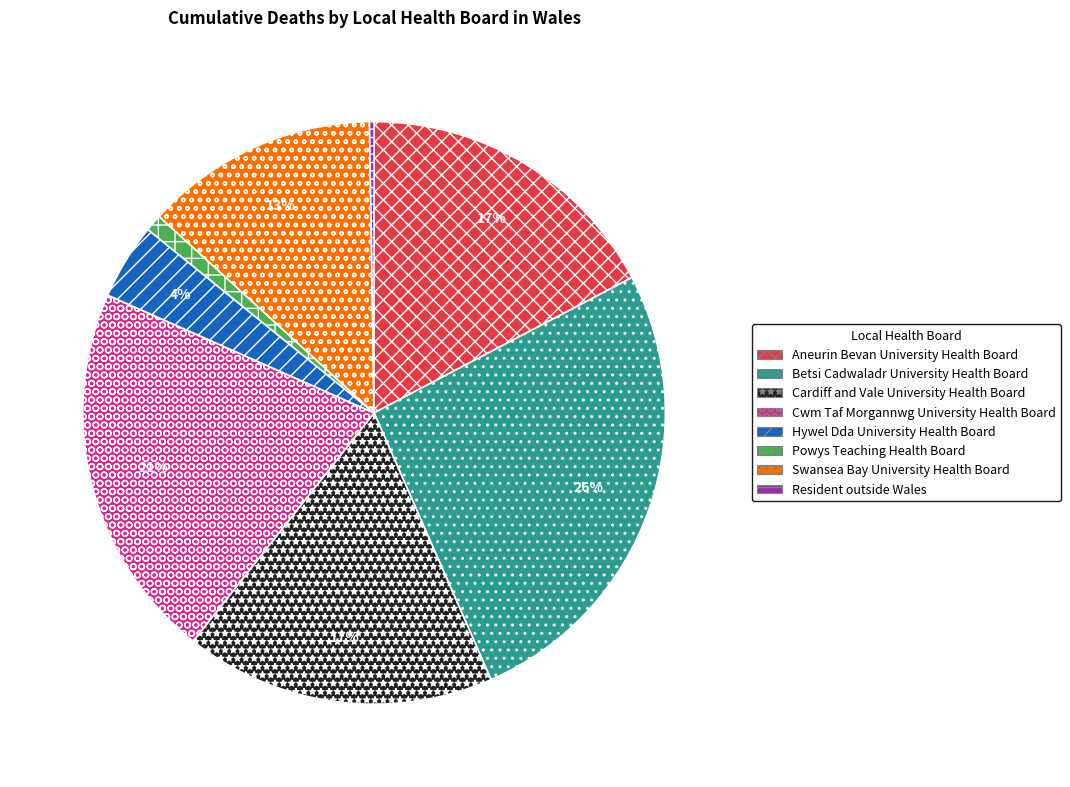

To the nearest percent, what portion does Powys Teaching Health Board represent?

1%